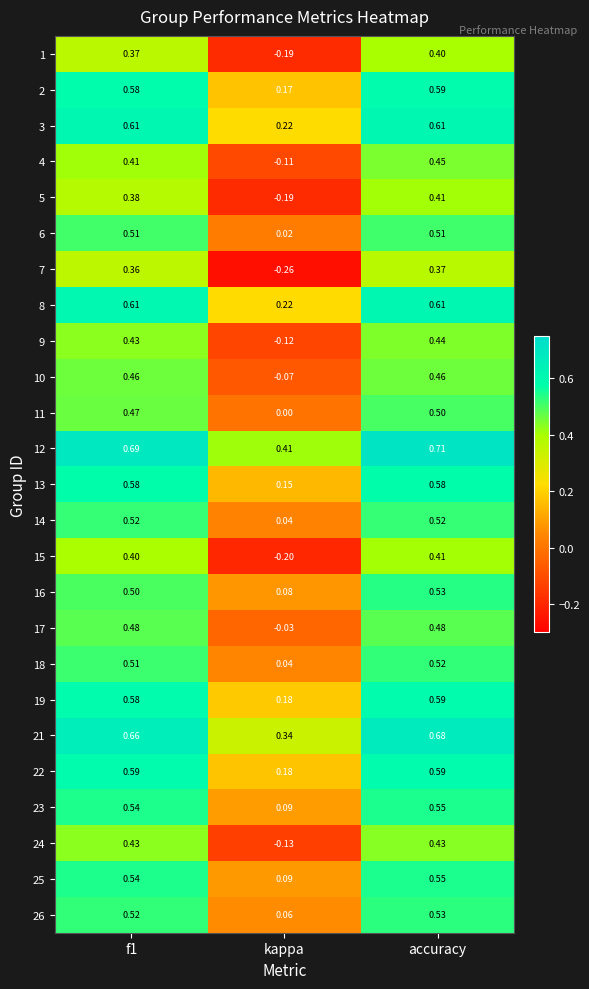

Which label corresponds to the smallest value in the chart?

kappa